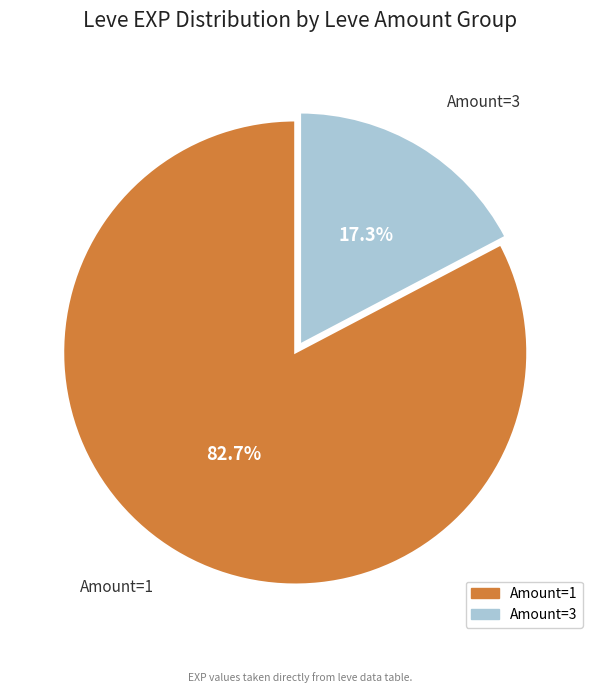

Is there any slice that represents more than half of the pie?

Yes